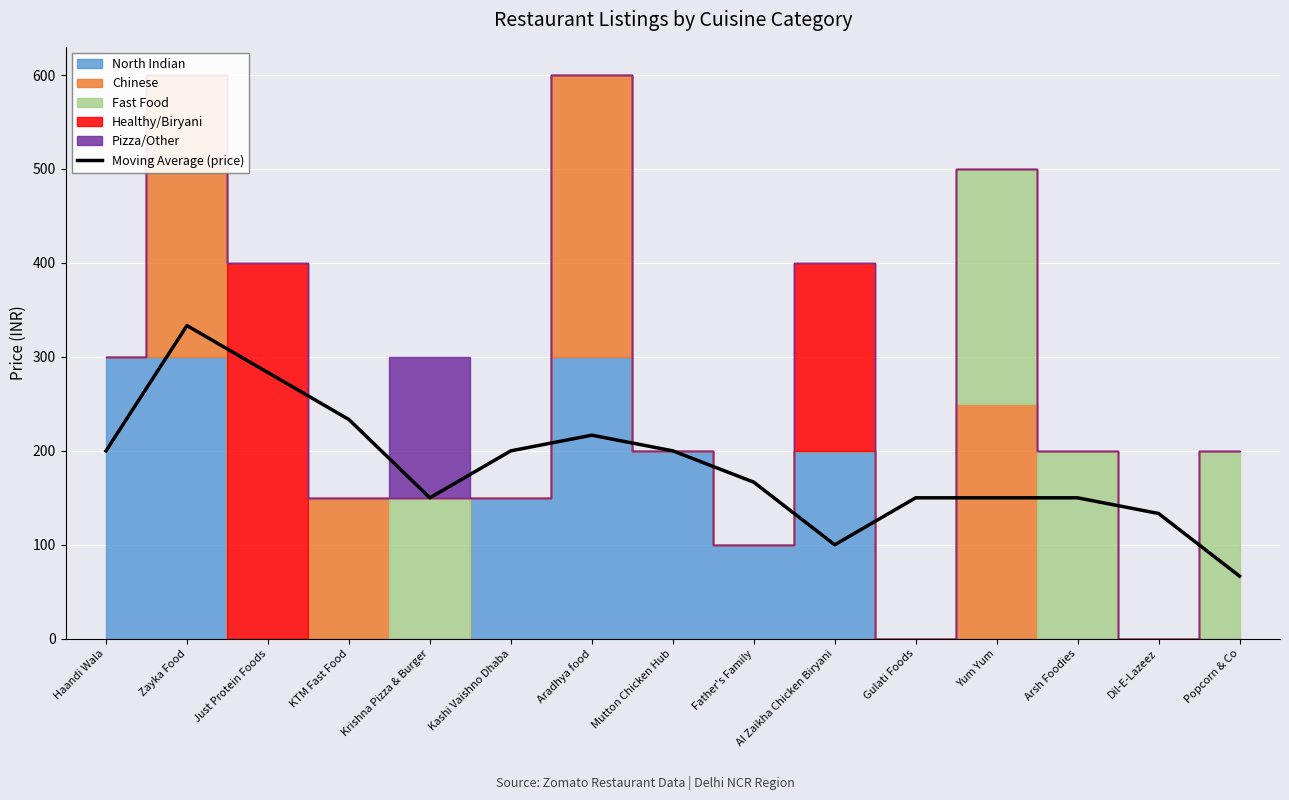

Reading left to right, list all the values displayed in this chart.

Haandi Wala=200.0	Zayka Food=333.3	Just Protein Foods=283.3	KTM Fast Food=233.3	Krishna Pizza & Burger=150.0	Kashi Vaishno Dhaba=200.0	Aradhya food=216.7	Mutton Chicken Hub=200.0	Father's Family=166.7	Al Zaikha Chicken Biryani=100.0	Gulati Foods=150.0	Yum Yum=150.0	Arsh Foodies=150.0	Dil-E-Lazeez=133.3	Popcorn & Co=66.7